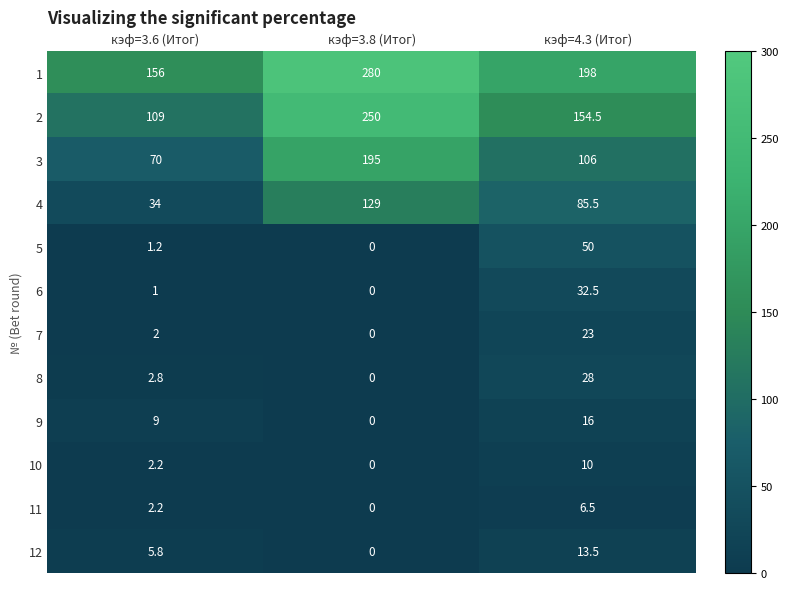

How many series are shown in this chart?

12